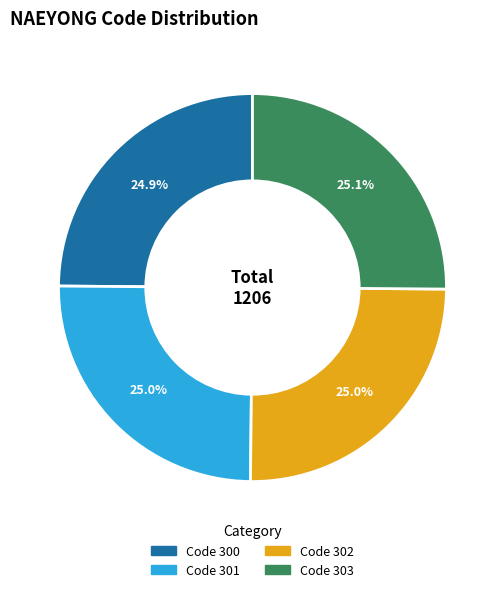

True or false: Code 303 accounts for 31% of the total.

False